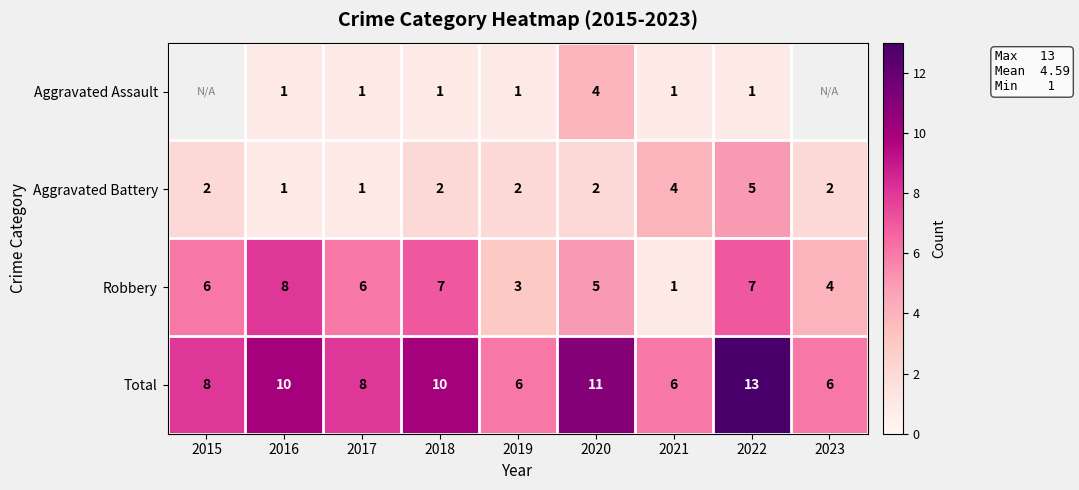

Which has a higher value, 2016 or 2017?

2016